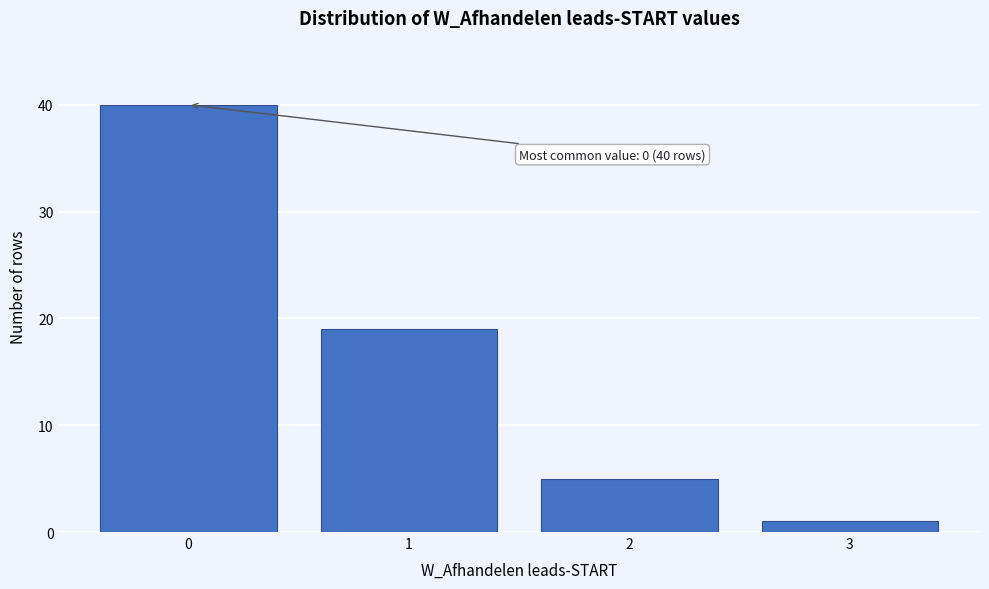

Reading left to right, list all the values displayed in this chart.

40	19	5	1